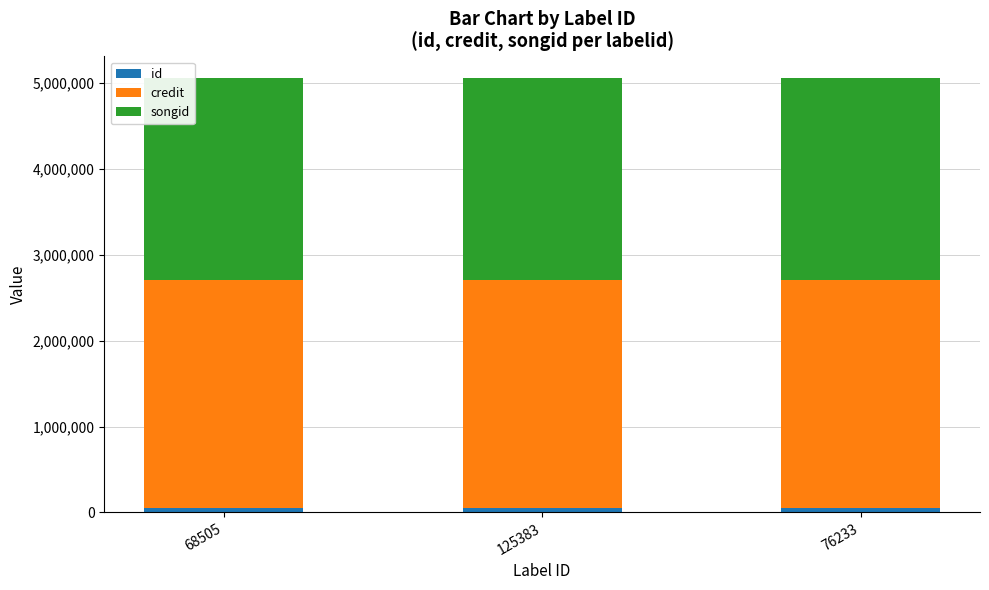

The value of songid at 125383 is 1404382. True or false?

False